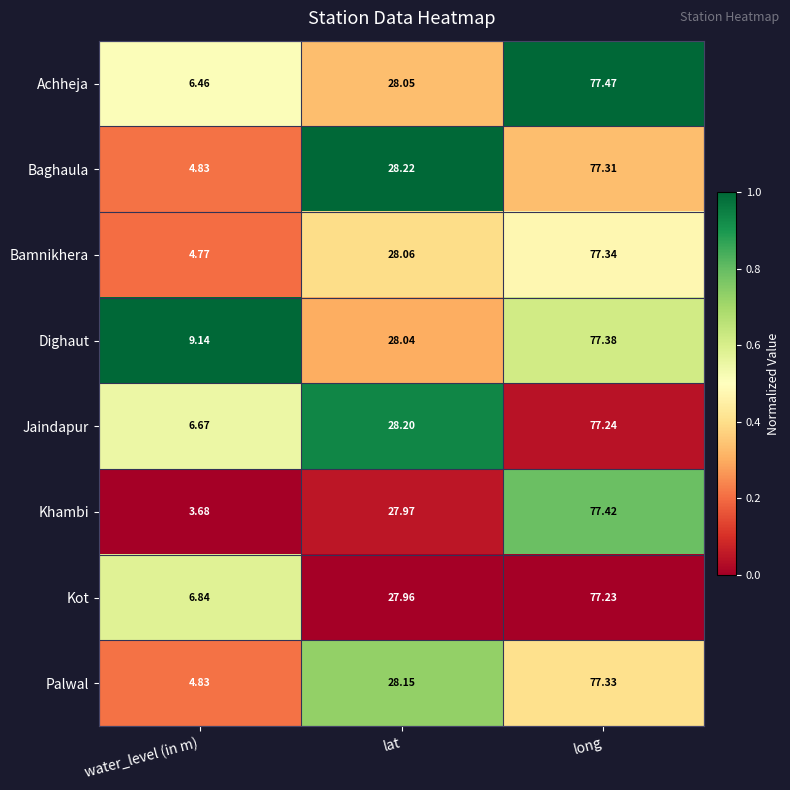

Which series has the largest range (max minus min)?

Khambi